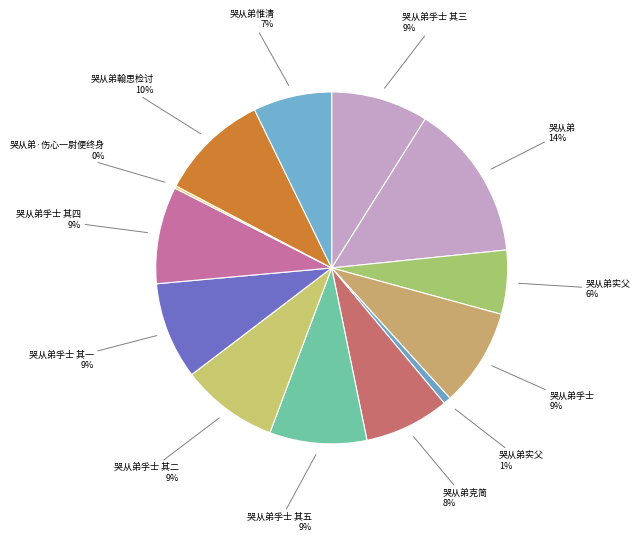

Rank the categories by value from lowest to highest.

哭从弟·伤心一尉便终身, 哭从弟实父, 哭从弟实父, 哭从弟惟清, 哭从弟克简, 哭从弟孚士 其一, 哭从弟孚士 其二, 哭从弟孚士 其三, 哭从弟孚士 其四, 哭从弟孚士 其五, 哭从弟孚士, 哭从弟翰思检讨, 哭从弟